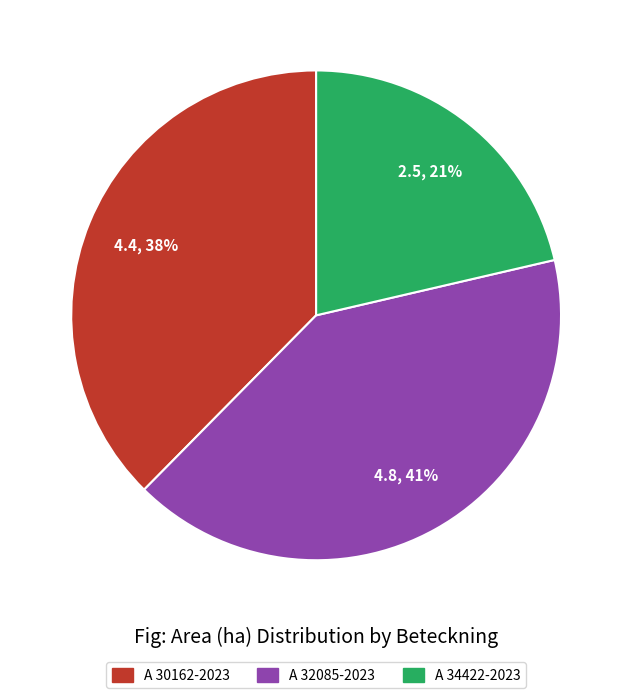

Is there any slice that represents more than half of the pie?

No